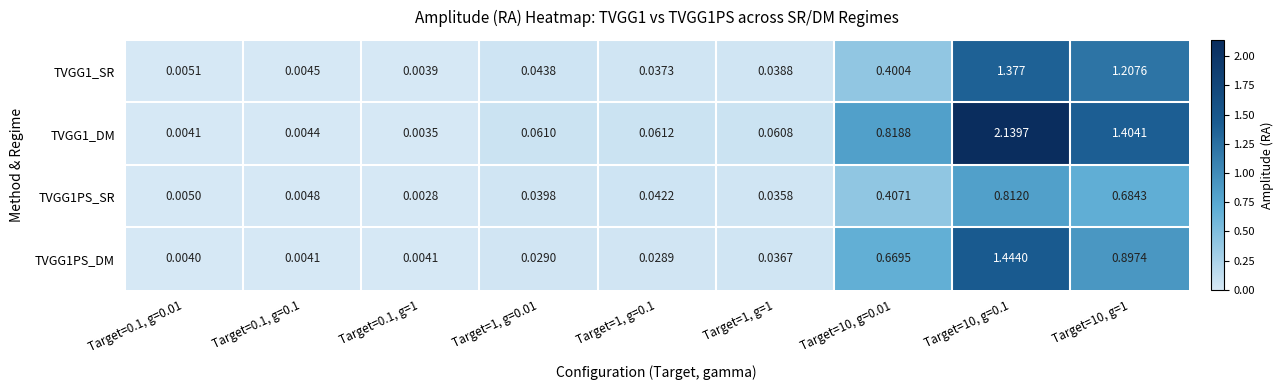

At Target=0.1, g=1, list the series in order from largest to smallest.

TVGG1PS_DM, TVGG1_SR, TVGG1_DM, TVGG1PS_SR